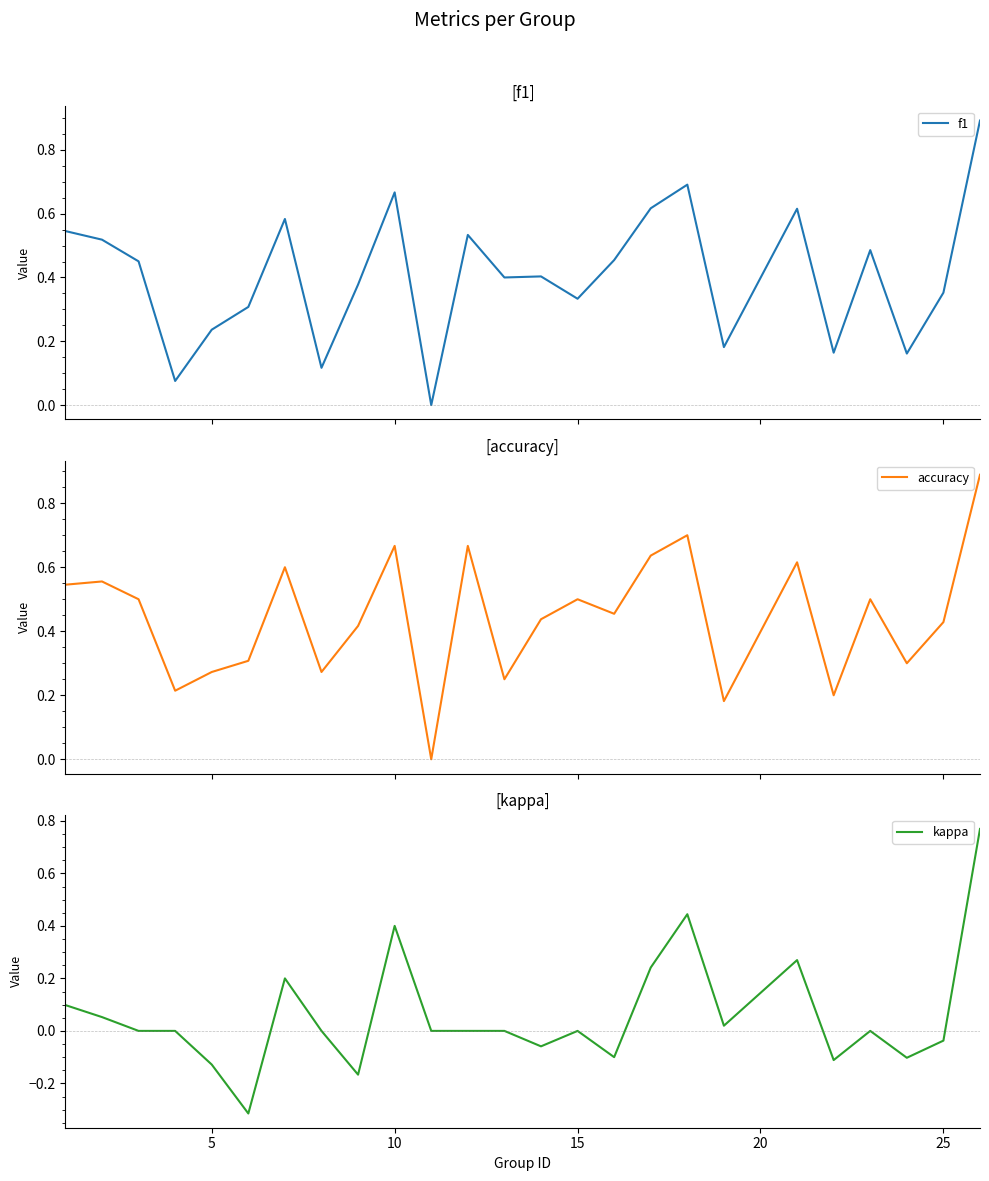

How many times do accuracy and f1 cross each other?

3